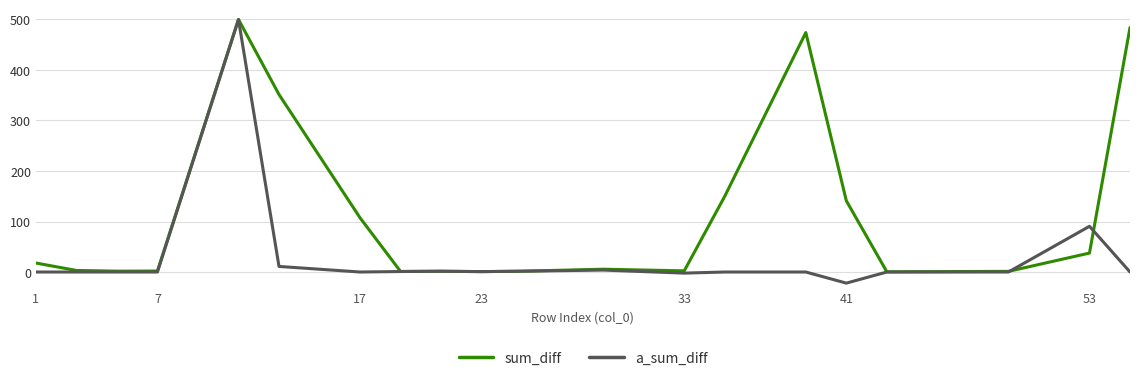

What is the lowest value of the a_sum_diff series?

-22.0